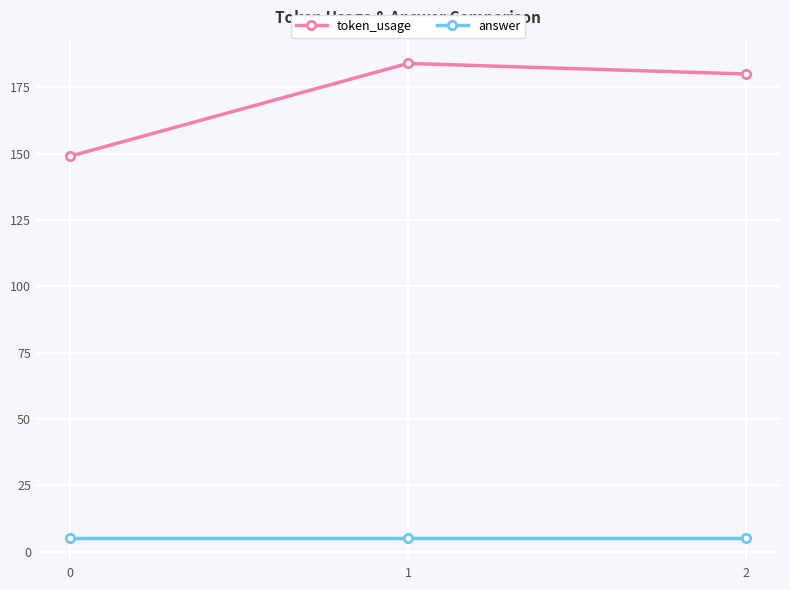

What is the value of the answer point at the 1st from the left?

5